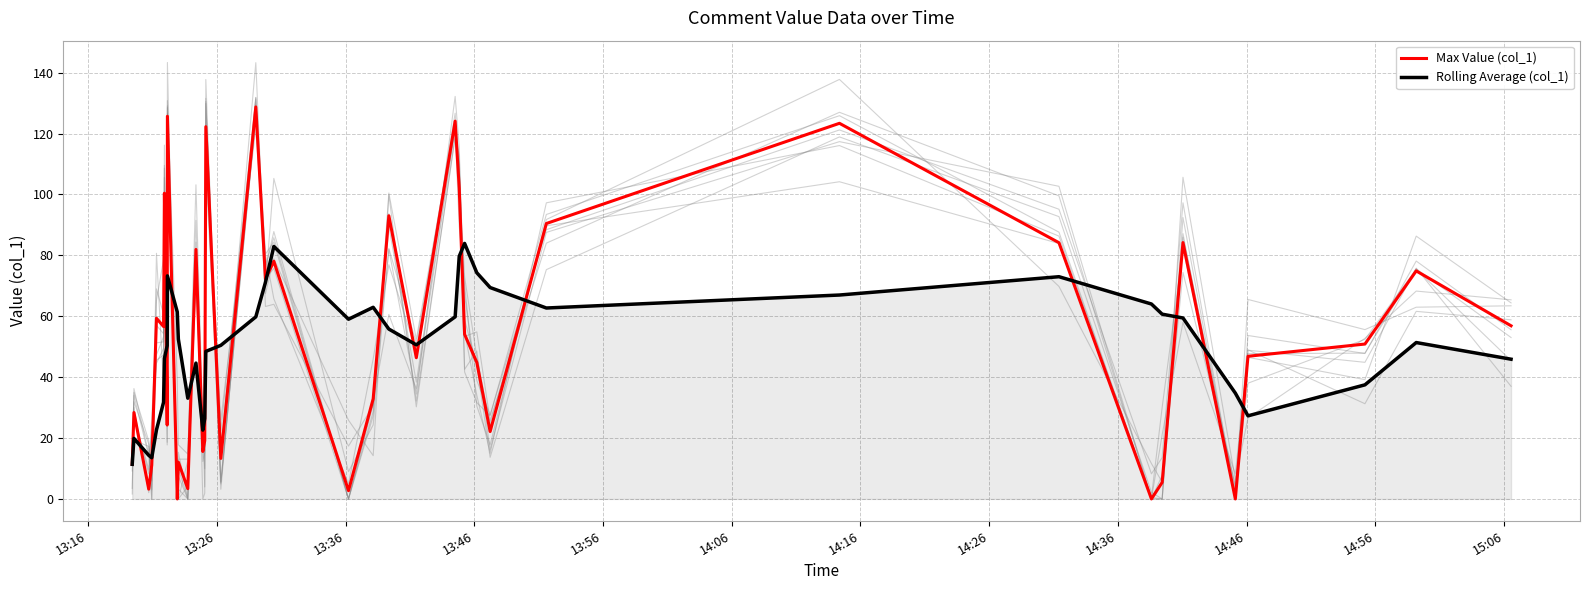

How many times do Max Value (col_1) and Rolling Average (col_1) cross each other?

20